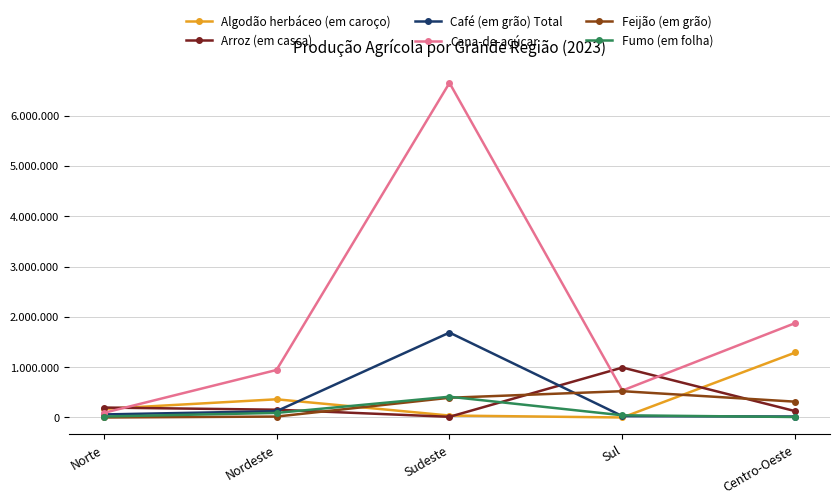

True or false: Feijão (em grão) has a value of 392050 at Sudeste.

True